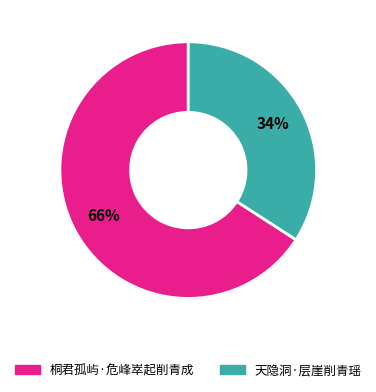

How many segments does this pie chart have?

2